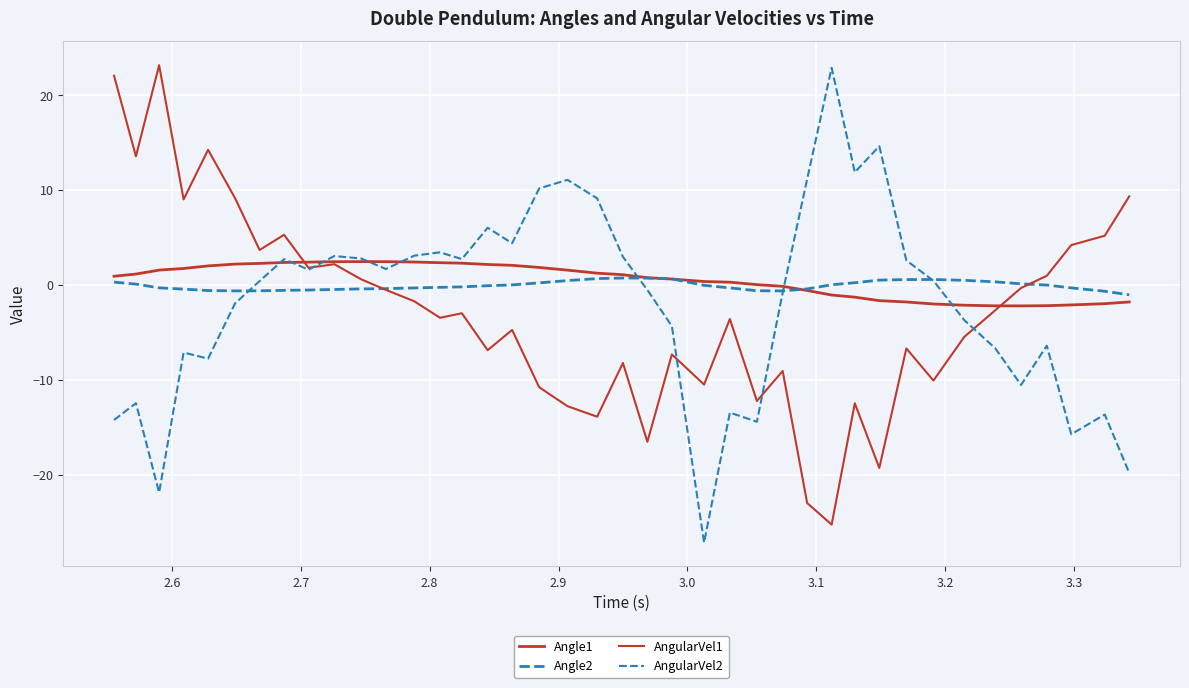

What is the difference between the second highest and minimum values in the Angle2 series?

1.8